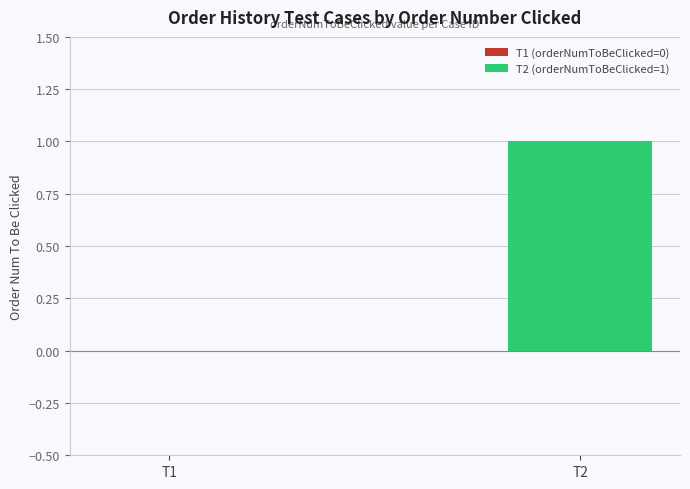

What is the sum of the values at T2 and T1?

1